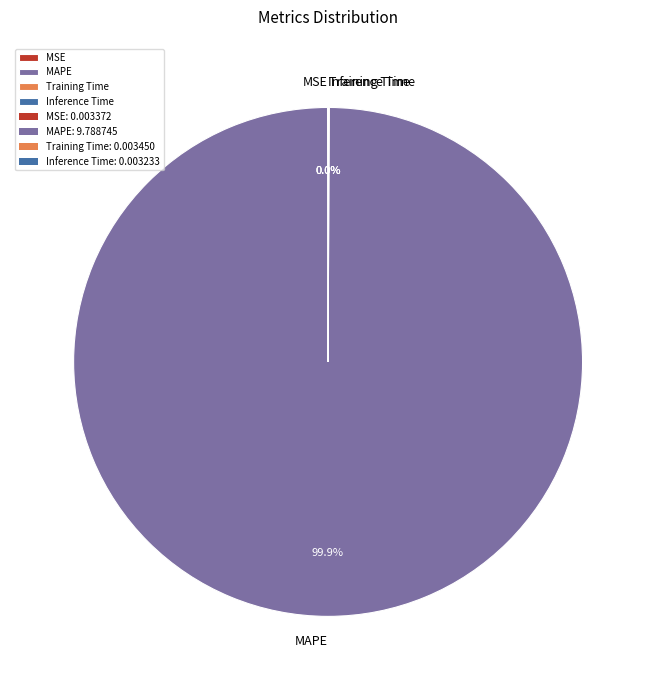

Which slice is the largest?

MAPE